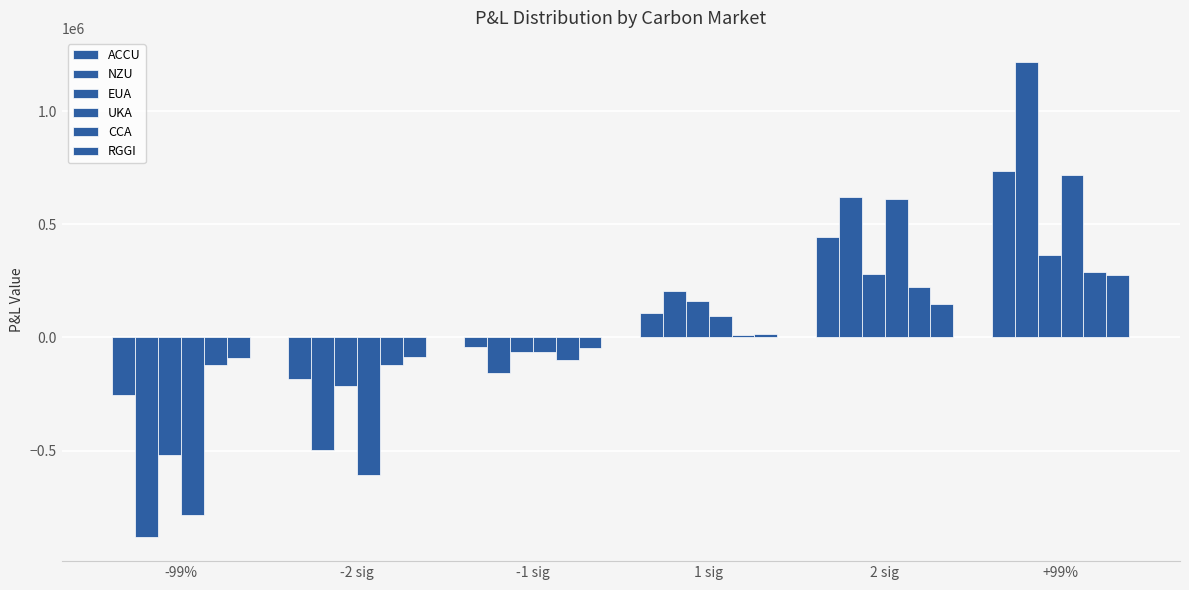

How many values in the NZU series exceed 205620?

3